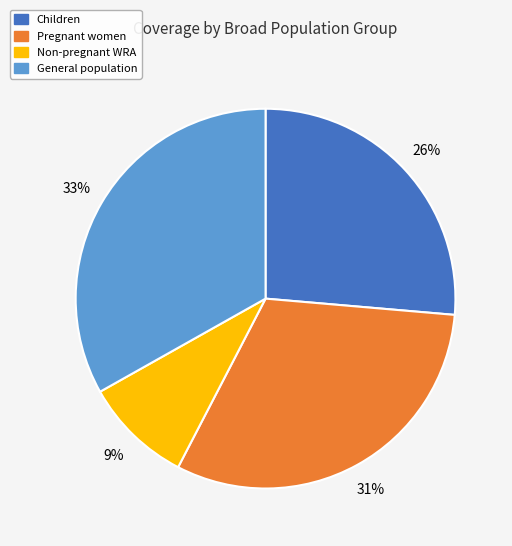

Which slice is the largest?

General population